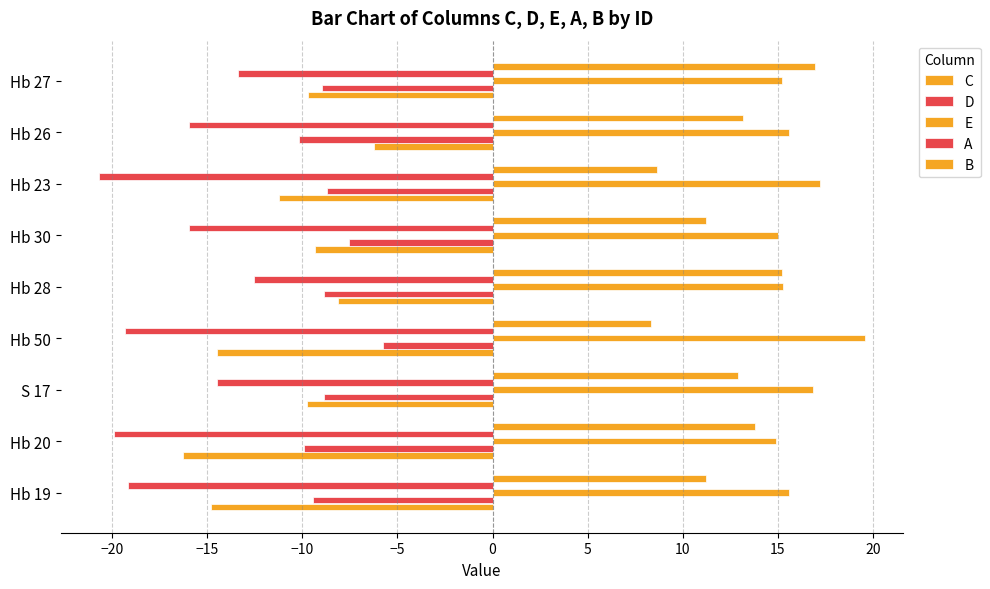

List the series in order of their peak value, highest first.

E, B, D, C, A